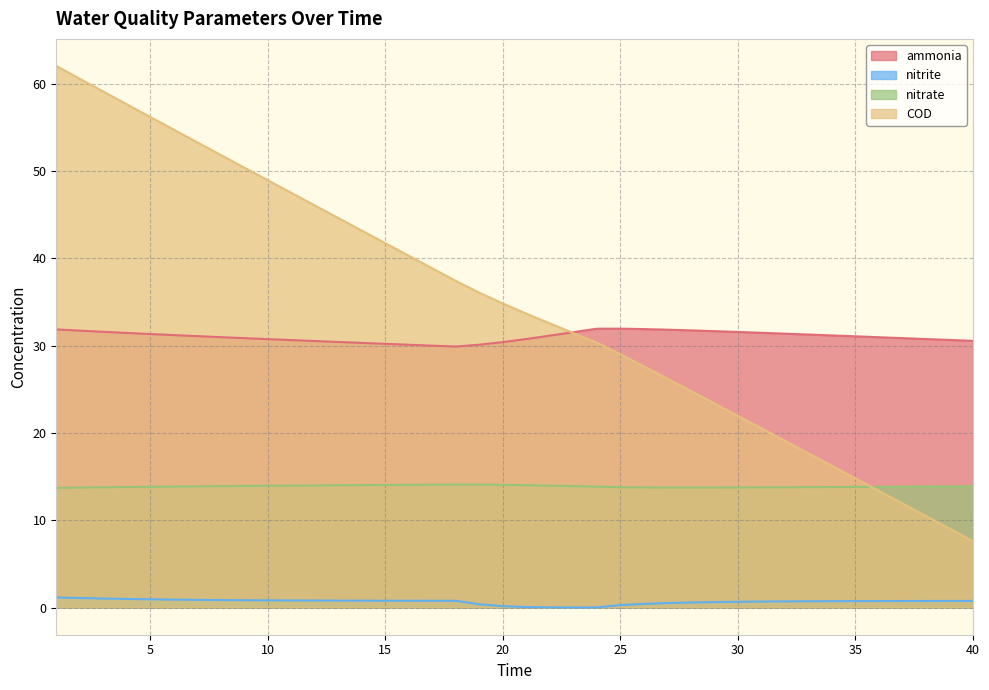

How many lines are shown in the chart?

4